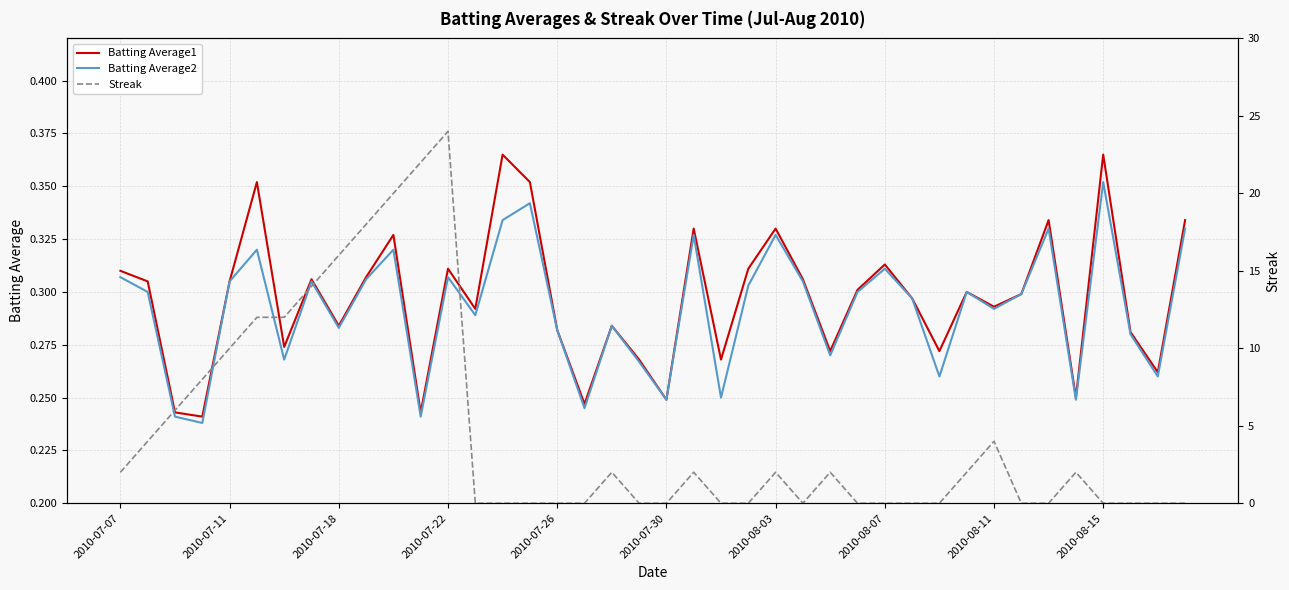

The Batting Average2 series shows 0.3 at 2010-07-26. True or false?

True